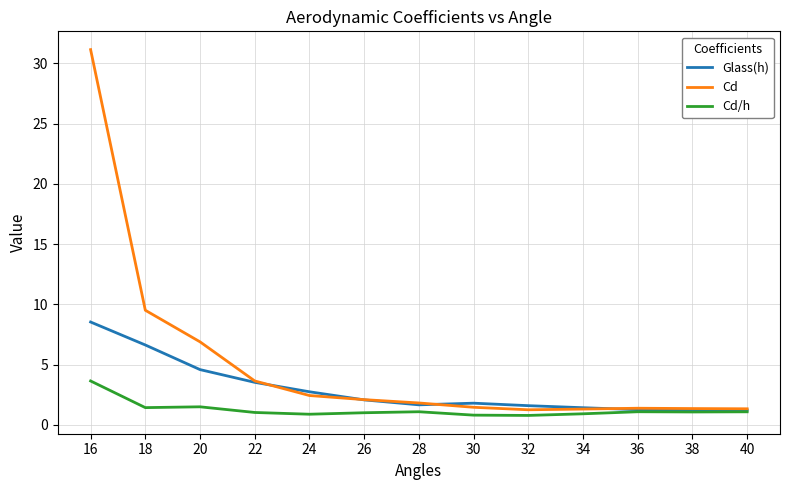

List the series in order of their peak value, lowest first.

Cd/h, Glass(h), Cd